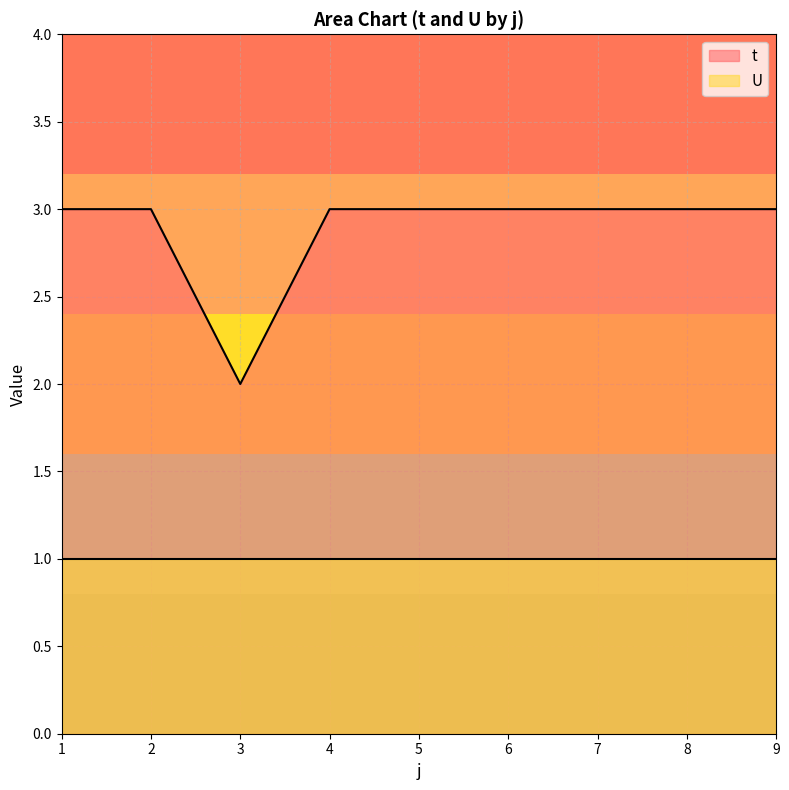

Where is the first local minimum?

3